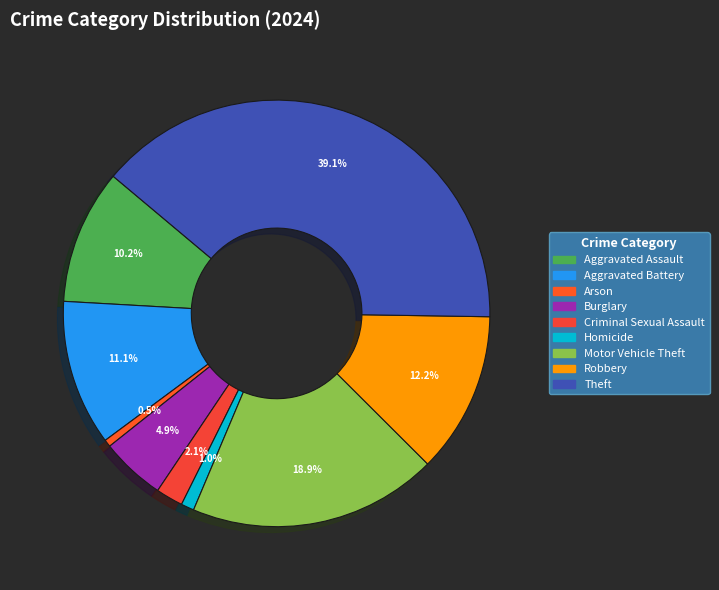

To the nearest percent, what portion does Homicide represent?

1%